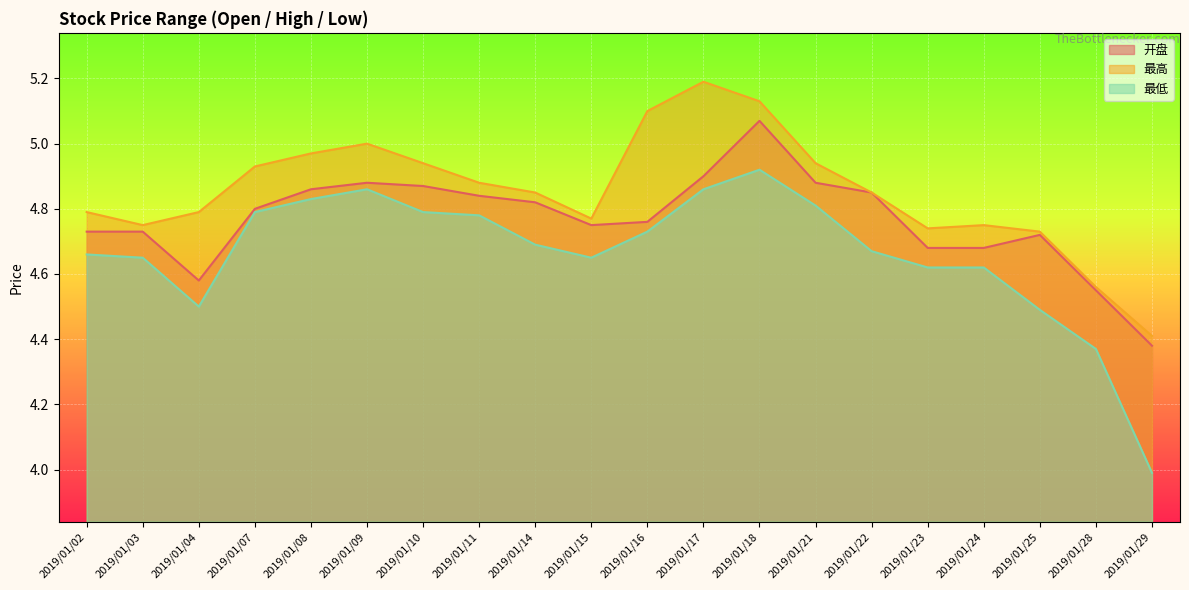

What is the total value across all series at 2019/01/25?

13.9